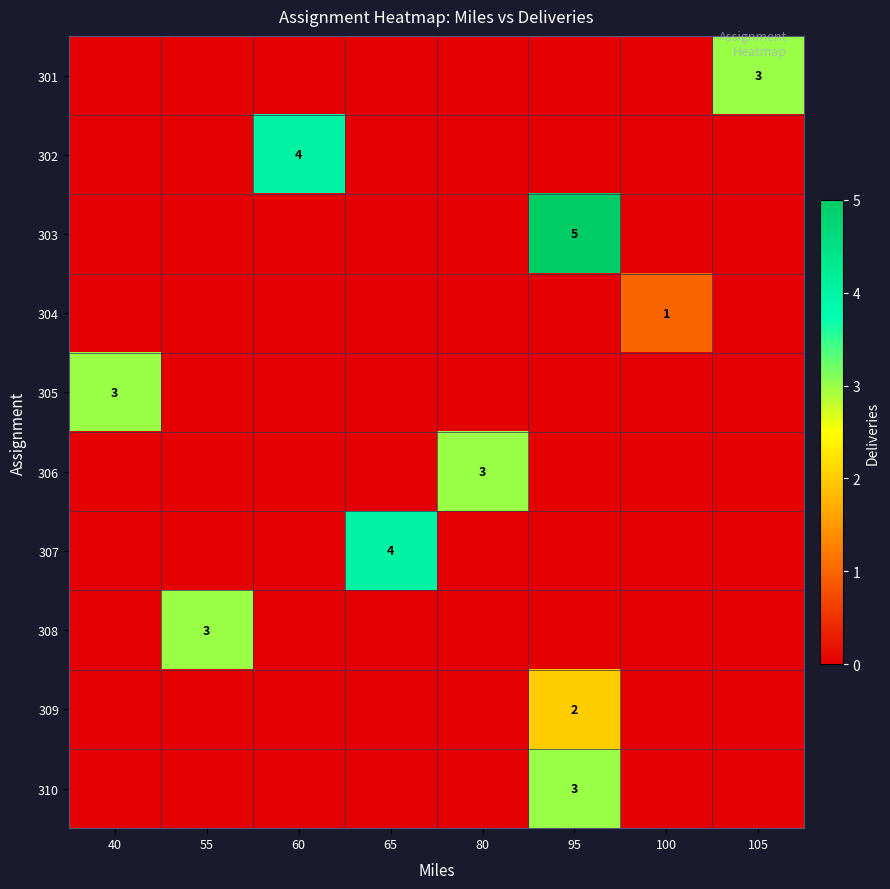

The 302 series shows 4 at 60. True or false?

True